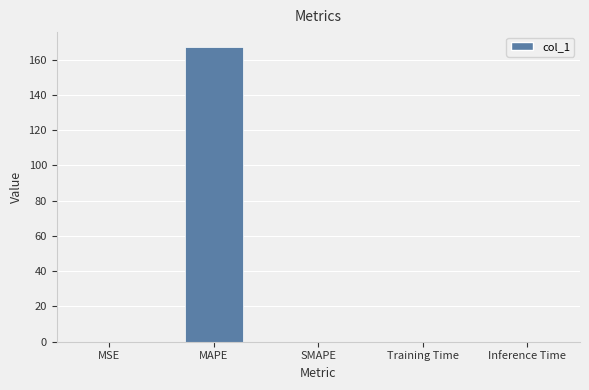

The chart shows a value of 0.0 at Inference Time. True or false?

True